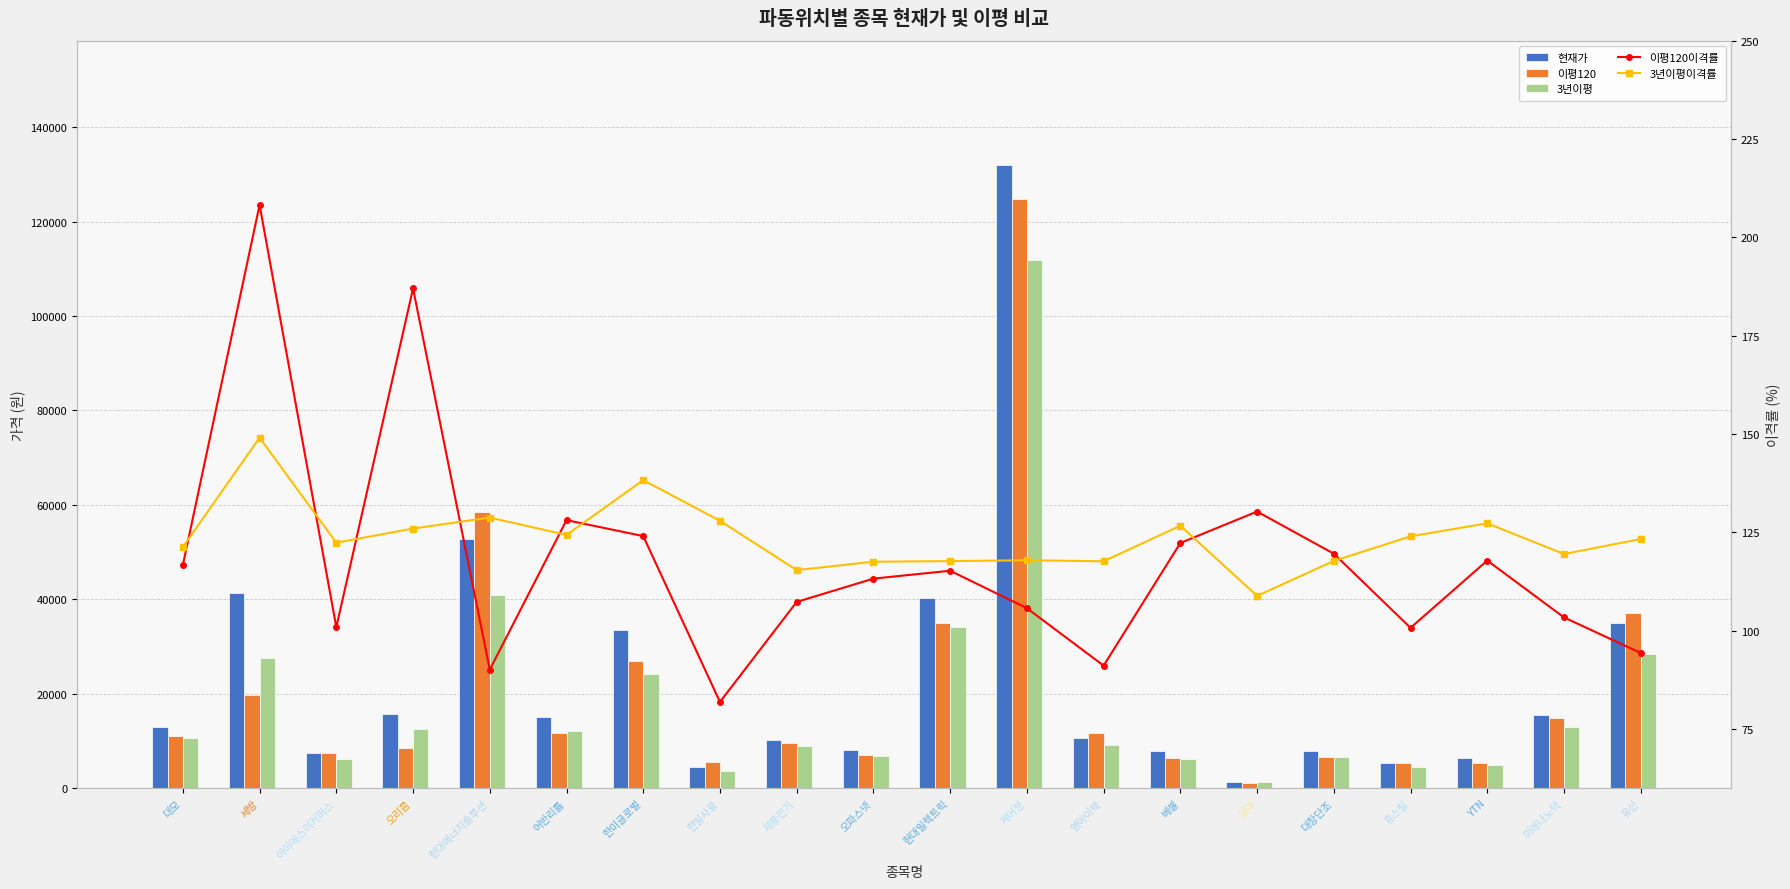

What are all the series names shown in the legend?

현재가, 이평120, 3년이평, 이평120이격률, 3년이평이격률